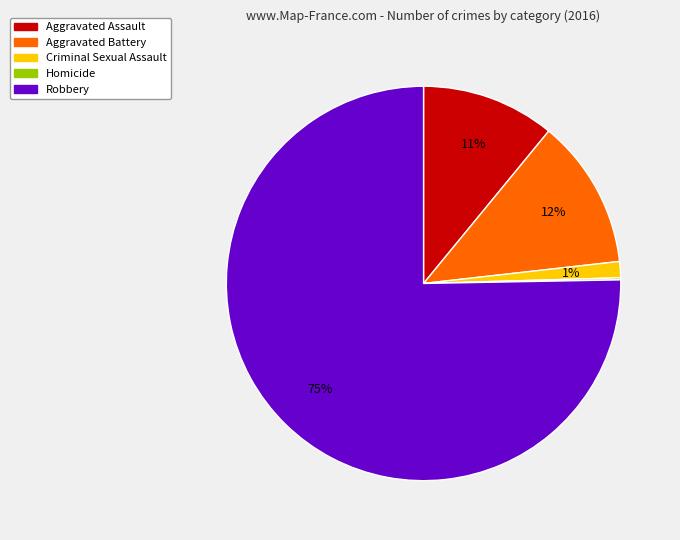

Which category has the biggest portion of the pie?

Robbery